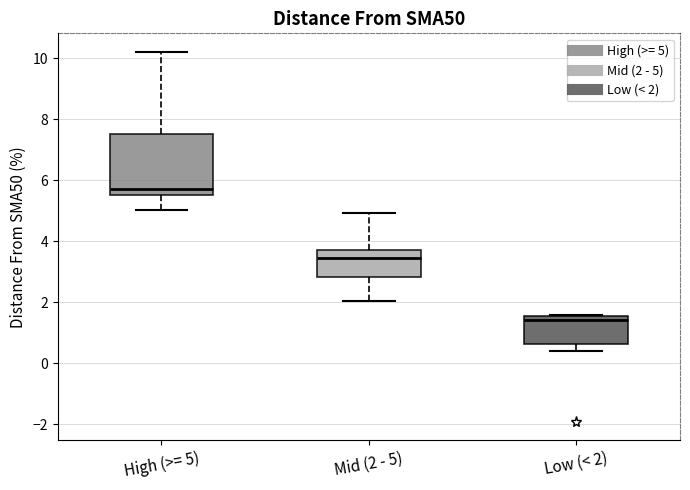

Which box's median line is the lowest?

Low (< 2)